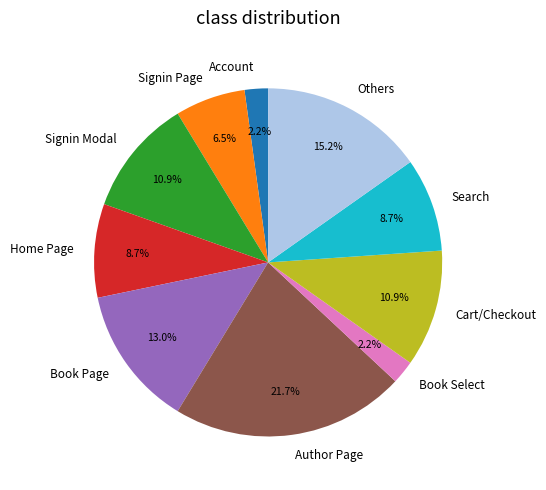

Approximately how many times larger is the value at Signin Modal compared to Book Select?

5.0